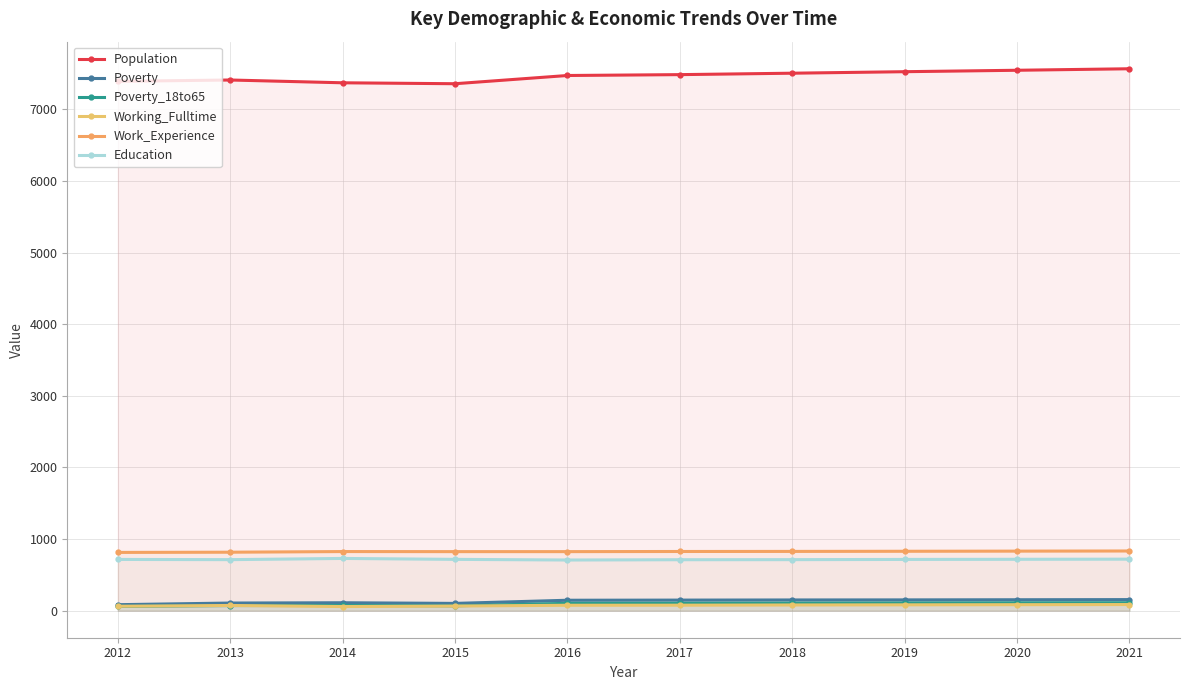

What is the difference between the maximum and minimum values in the Poverty series?

71